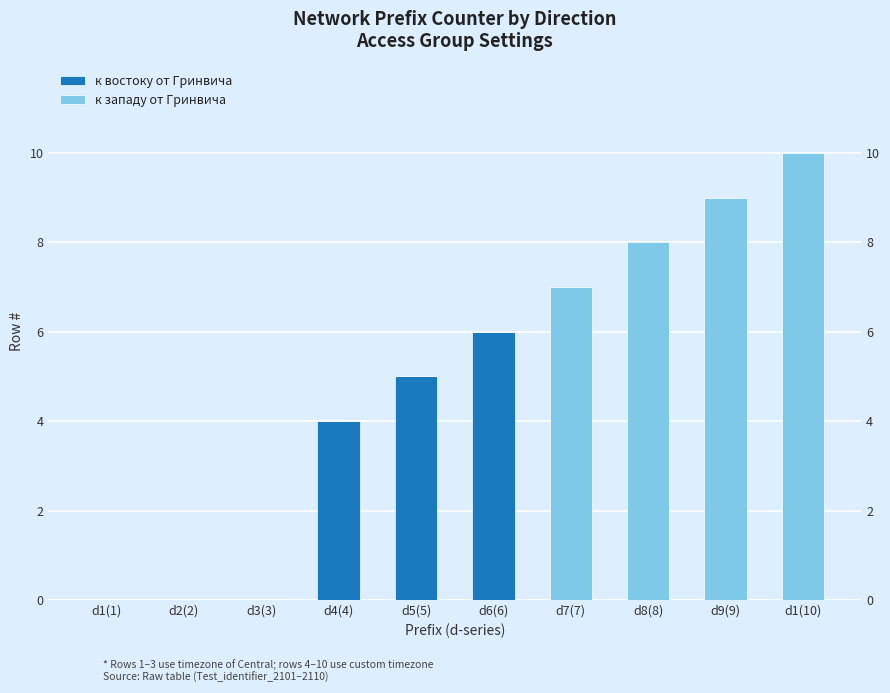

What is the maximum value shown in the chart?

10